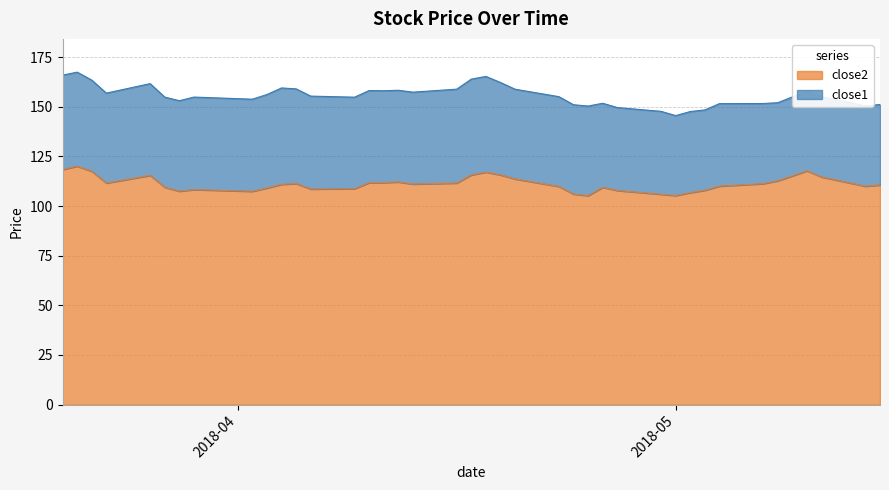

What is the highest value of the close2 series?

120.1